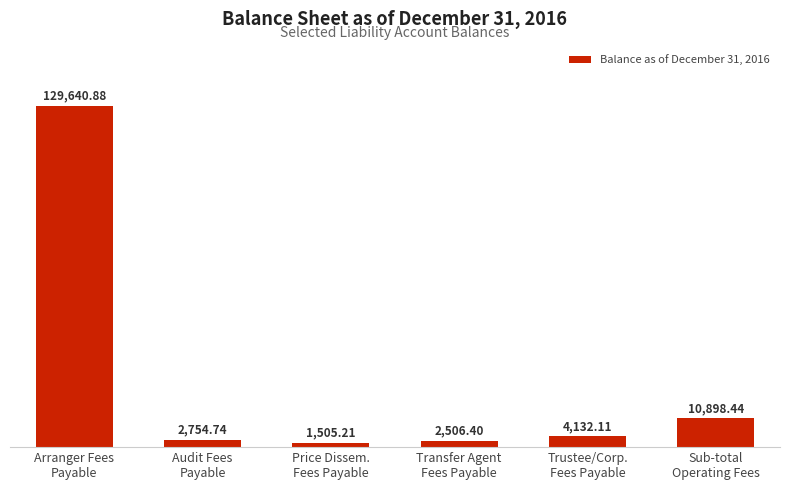

What is the average value?

25239.6